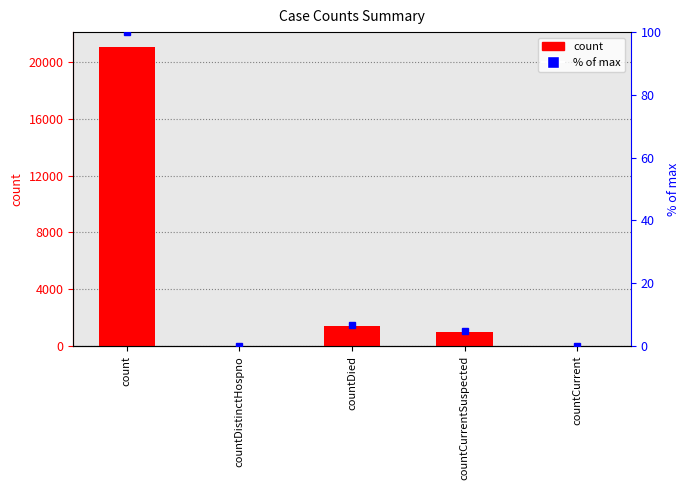

What is the sum of all values values?

23461.0